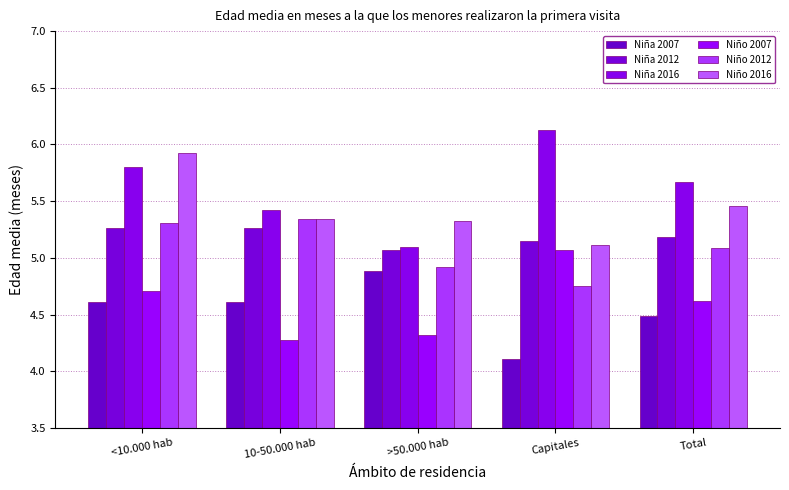

The value of Niño 2012 at <10.000 hab is 7.2. True or false?

False